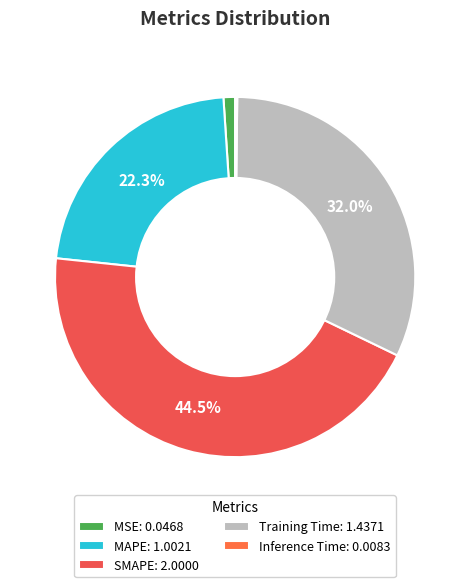

To the nearest percent, what is the average slice percentage?

20%